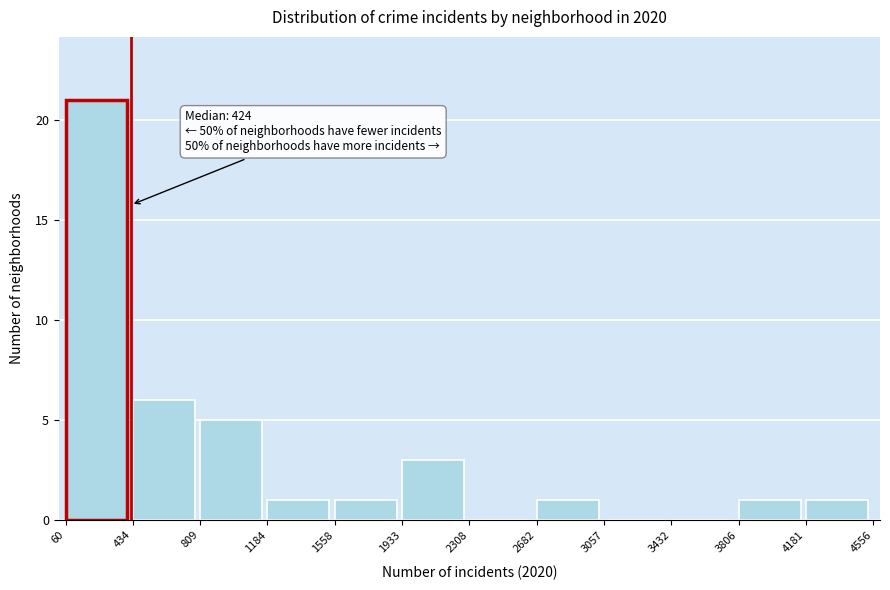

Which range on the x-axis has the tallest bar?

60 to 434